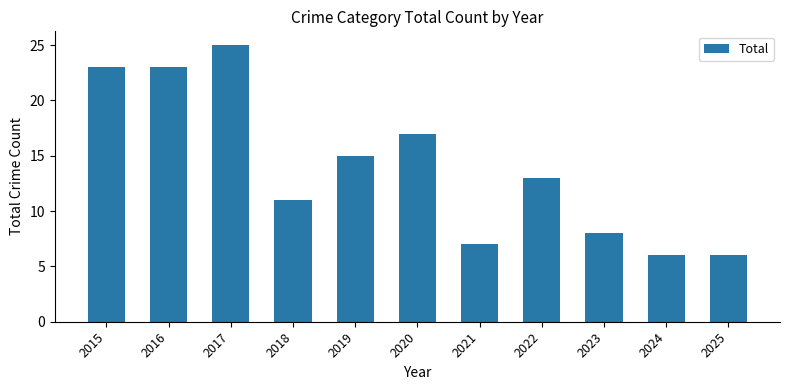

Reading left to right, transcribe all the data shown in this chart.

2015=23	2016=23	2017=25	2018=11	2019=15	2020=17	2021=7	2022=13	2023=8	2024=6	2025=6